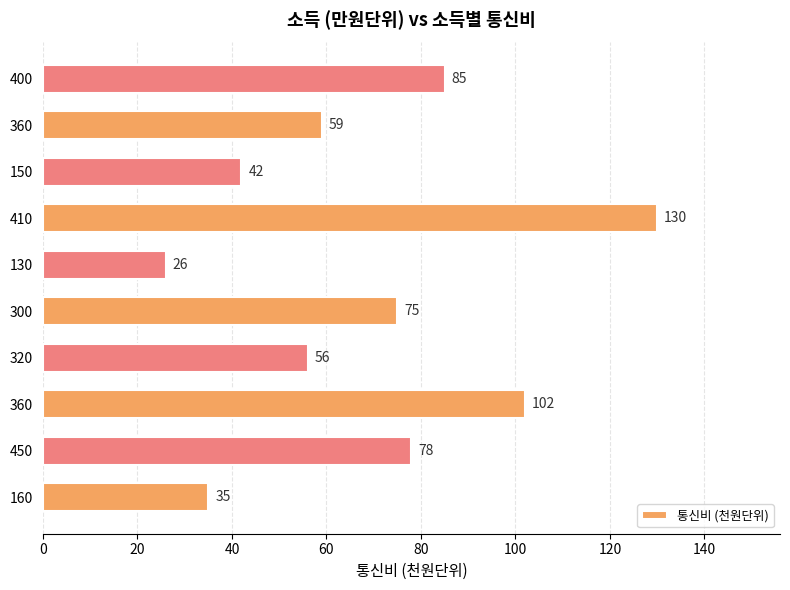

At which label is the value closest to 78?

450